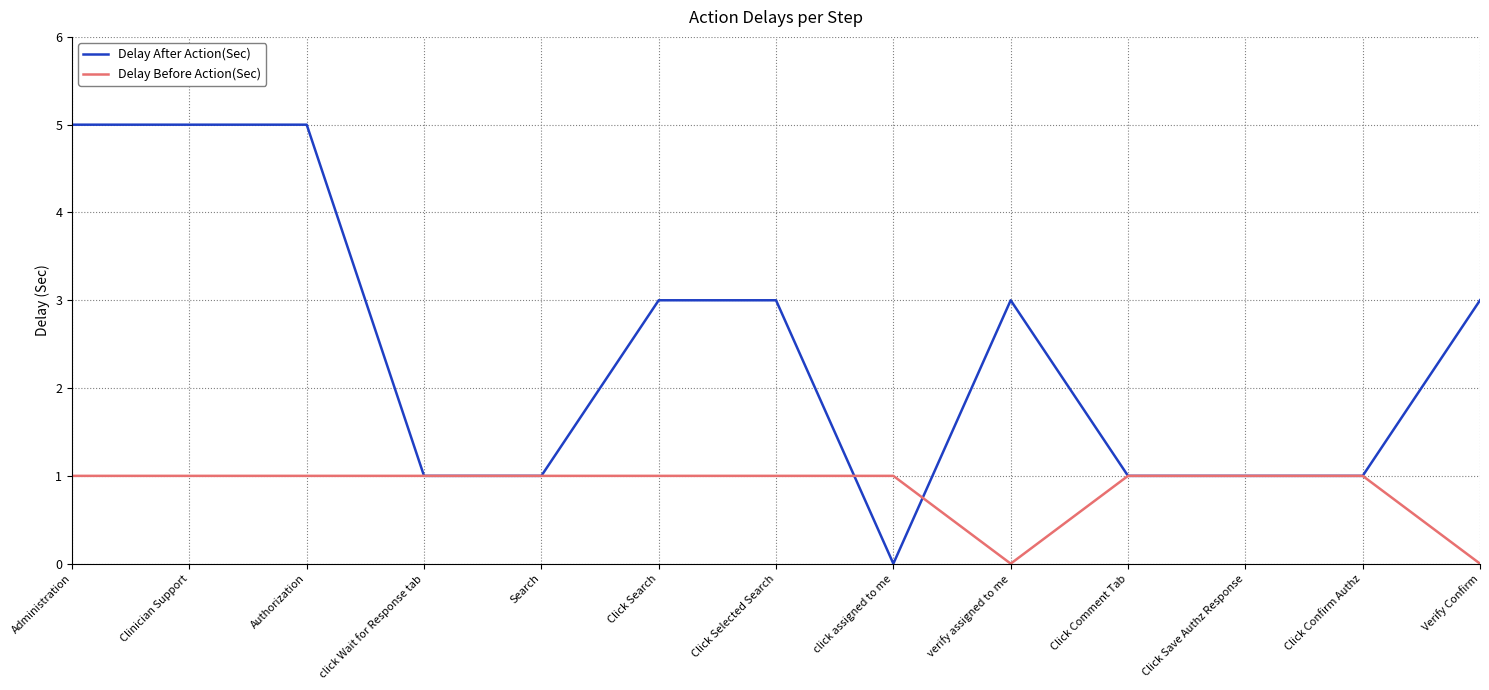

What is the greatest value displayed?

5